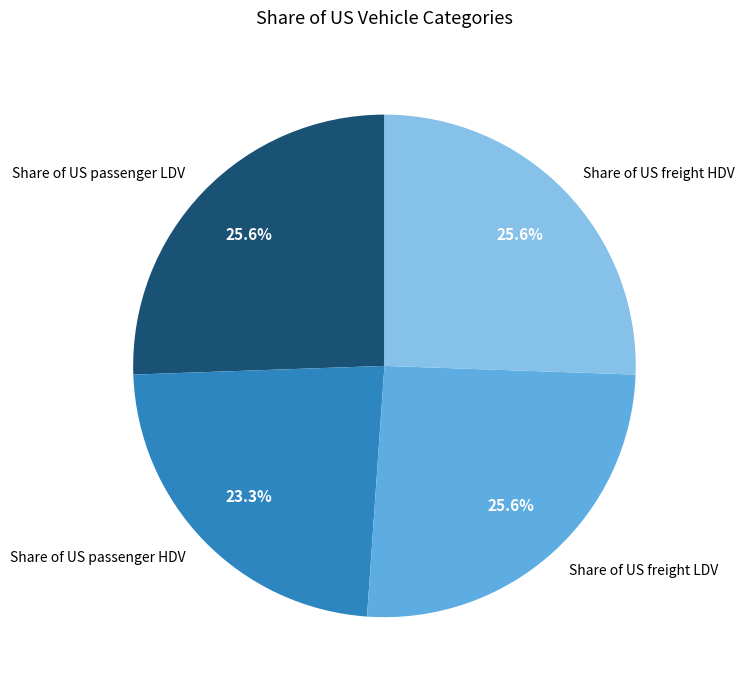

Is Share of US passenger HDV the majority of the pie?

No